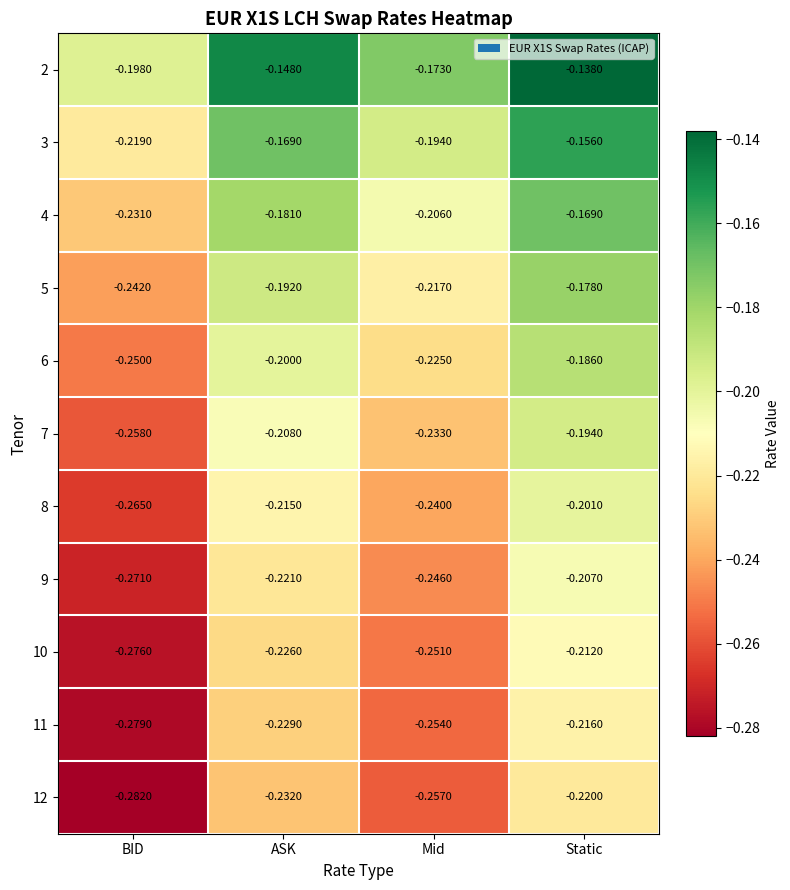

Rank the series at BID from highest to lowest value.

2, 3, 4, 5, 6, 7, 8, 9, 10, 11, 12